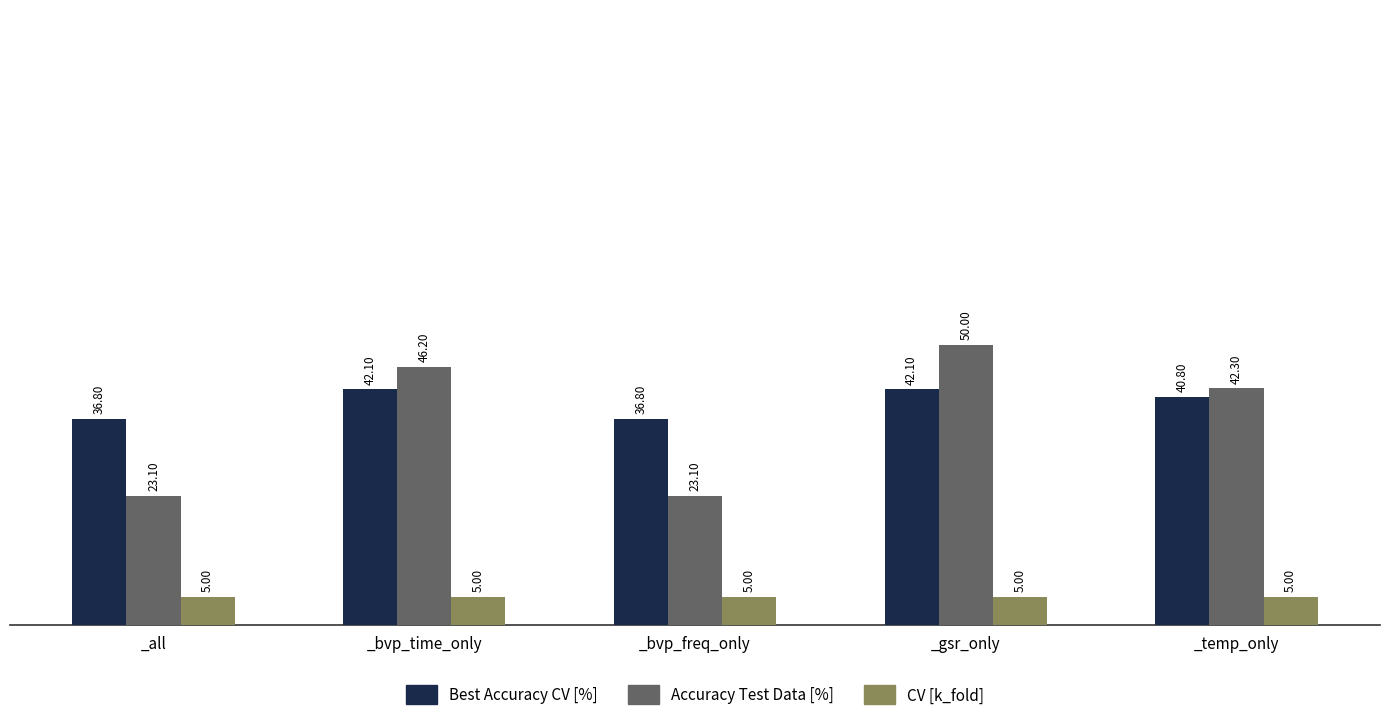

True or false: Accuracy Test Data [%] has a value of 23.1 at _bvp_freq_only.

True